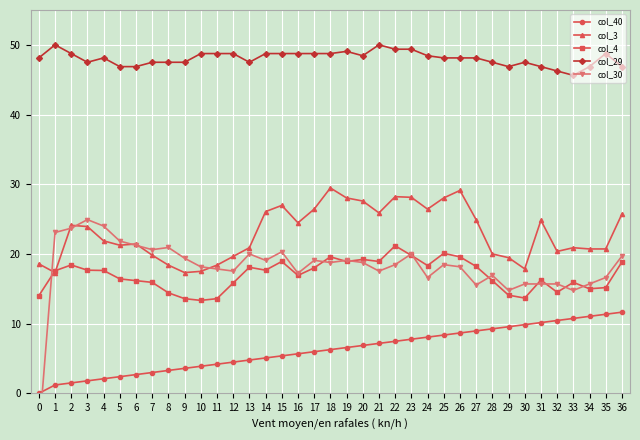

How many data points in col_3 are above 21?

21